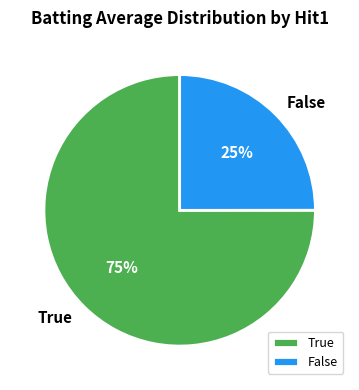

Combined, do False and True account for over 50%?

Yes